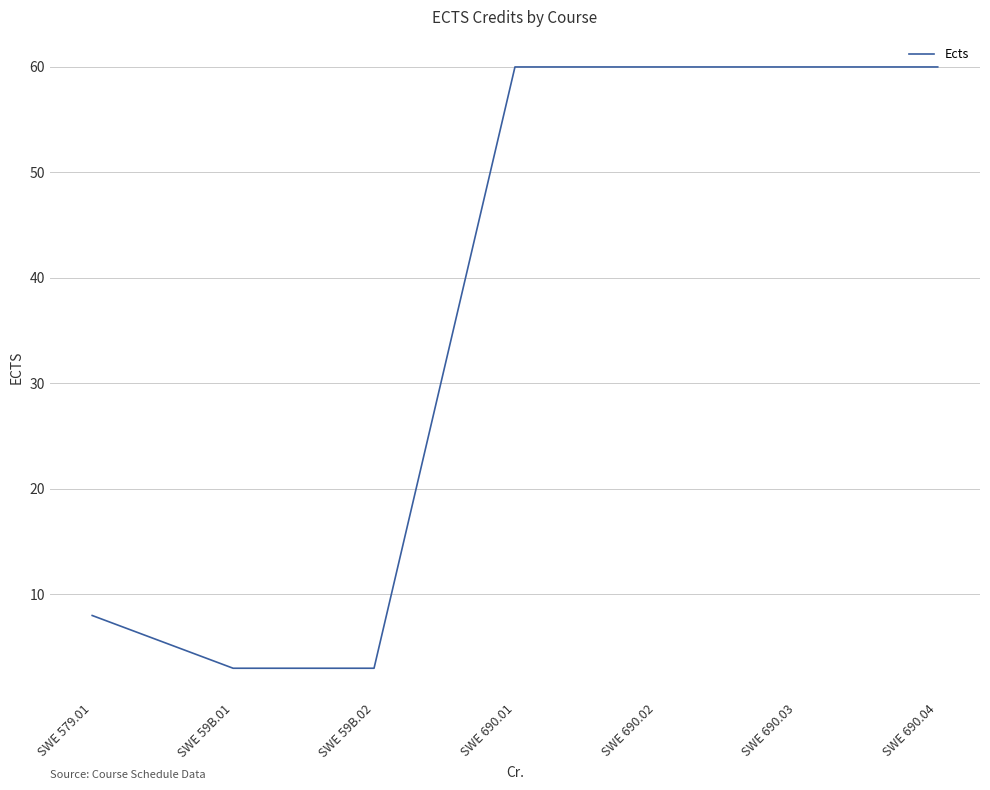

What value does the data have at SWE 690.04?

60